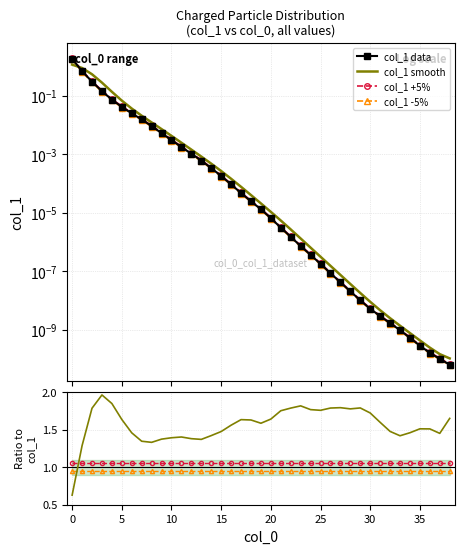

What is the average value?

0.1